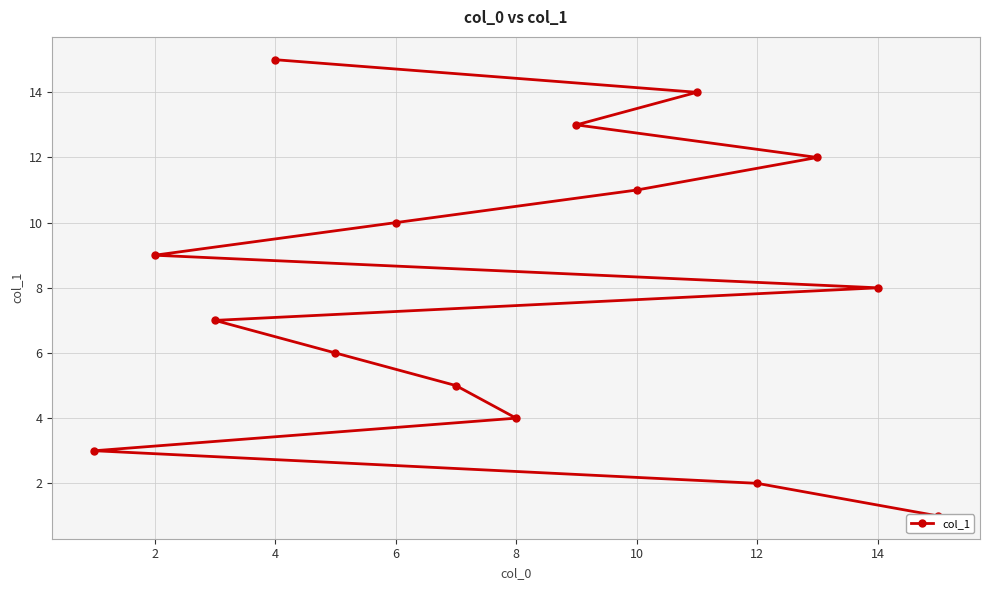

What is the difference between the maximum and second lowest values?

13